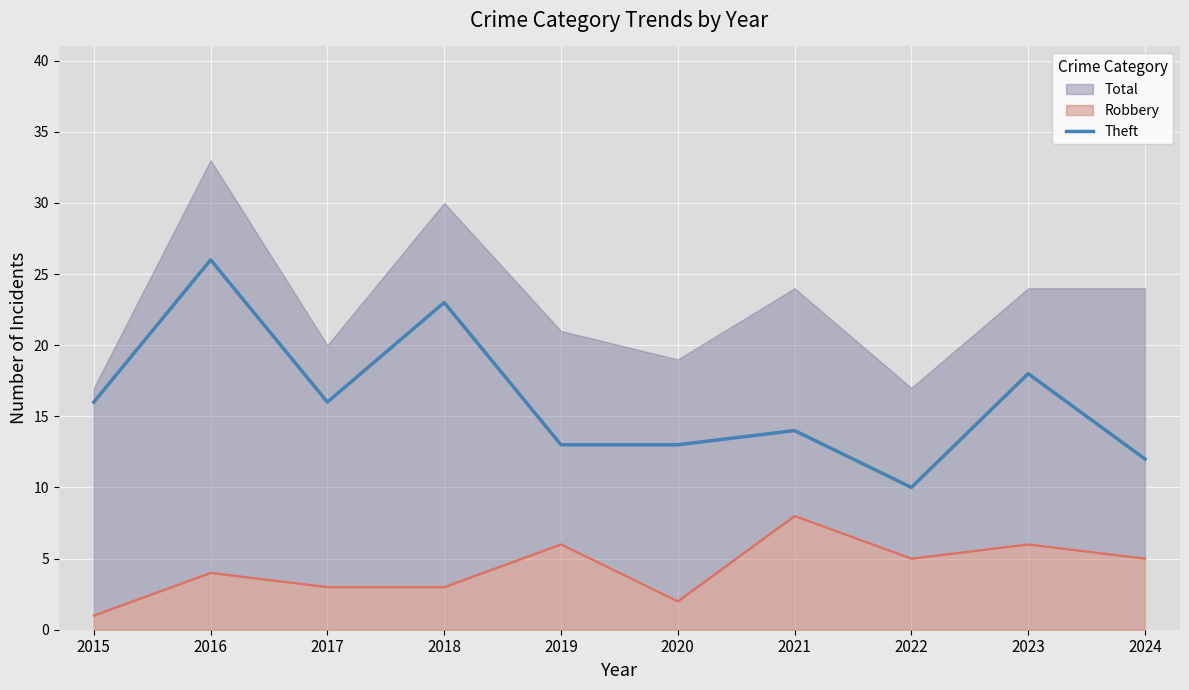

What is the value of the 8th point from the left?

10